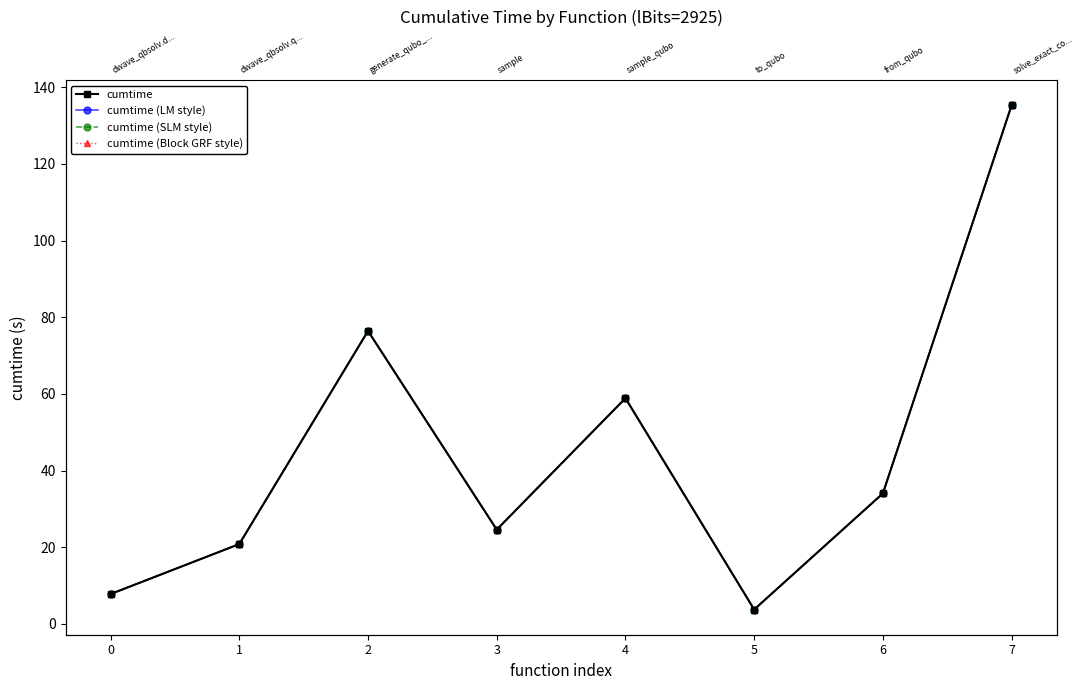

Reading right to left, transcribe all the data shown in this chart.

cumtime: 7=135.3	6=34.0	5=3.8	4=58.9	3=24.6	2=76.4	1=20.8	0=7.8
cumtime (LM style): 7=135.3	6=34.0	5=3.8	4=58.9	3=24.6	2=76.4	1=20.8	0=7.8
cumtime (SLM style): 7=135.3	6=34.0	5=3.8	4=58.9	3=24.6	2=76.4	1=20.8	0=7.8
cumtime (Block GRF style): 7=135.3	6=34.0	5=3.8	4=58.9	3=24.6	2=76.4	1=20.8	0=7.8